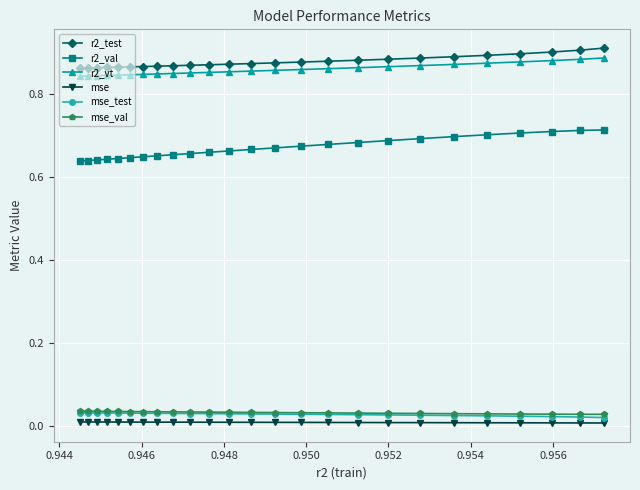

True or false: mse_val and r2_val intersect in this chart.

False